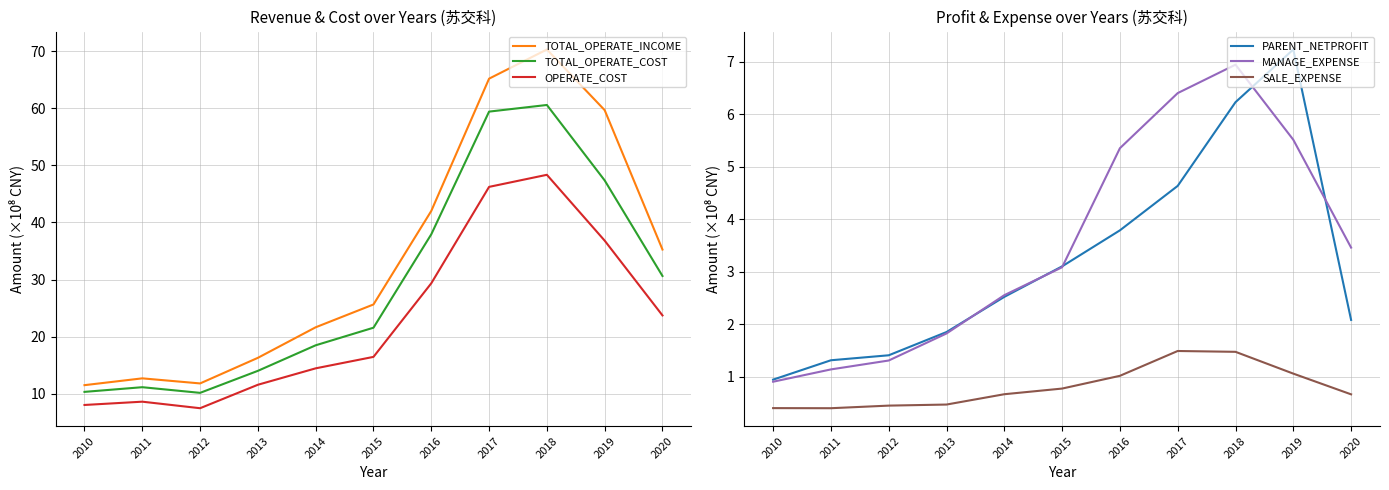

Is the value of SALE_EXPENSE at 2018 greater than the value of PARENT_NETPROFIT at 2020?

No